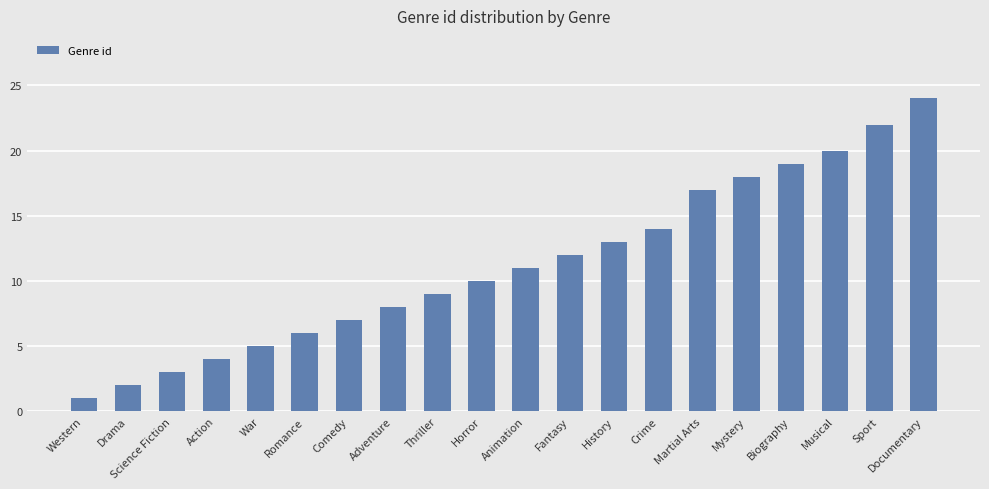

What is the change in value from Thriller to Biography?

+10